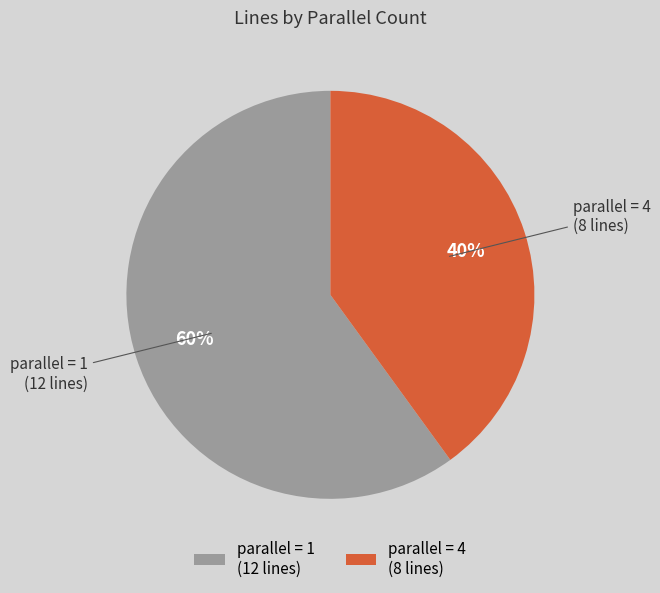

Rank the categories by value from lowest to highest.

parallel = 4 (8 lines), parallel = 1 (12 lines)